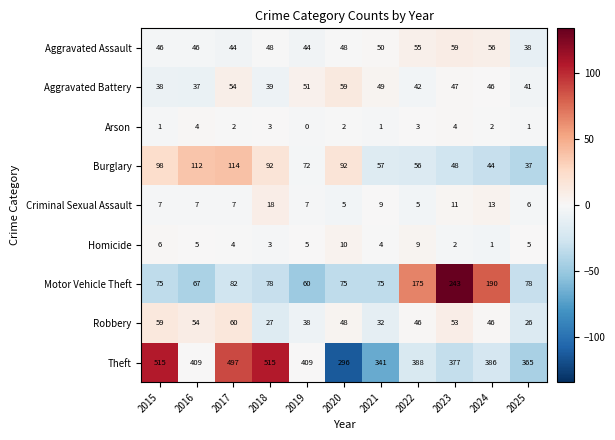

Which series has the largest range (max minus min)?

Theft